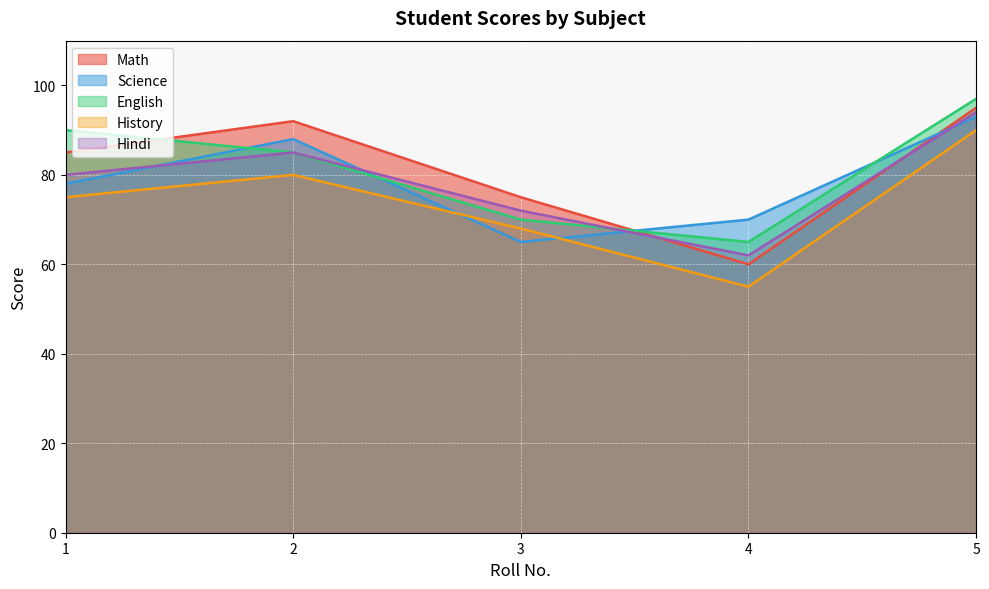

What is the sum of all Science values?

394